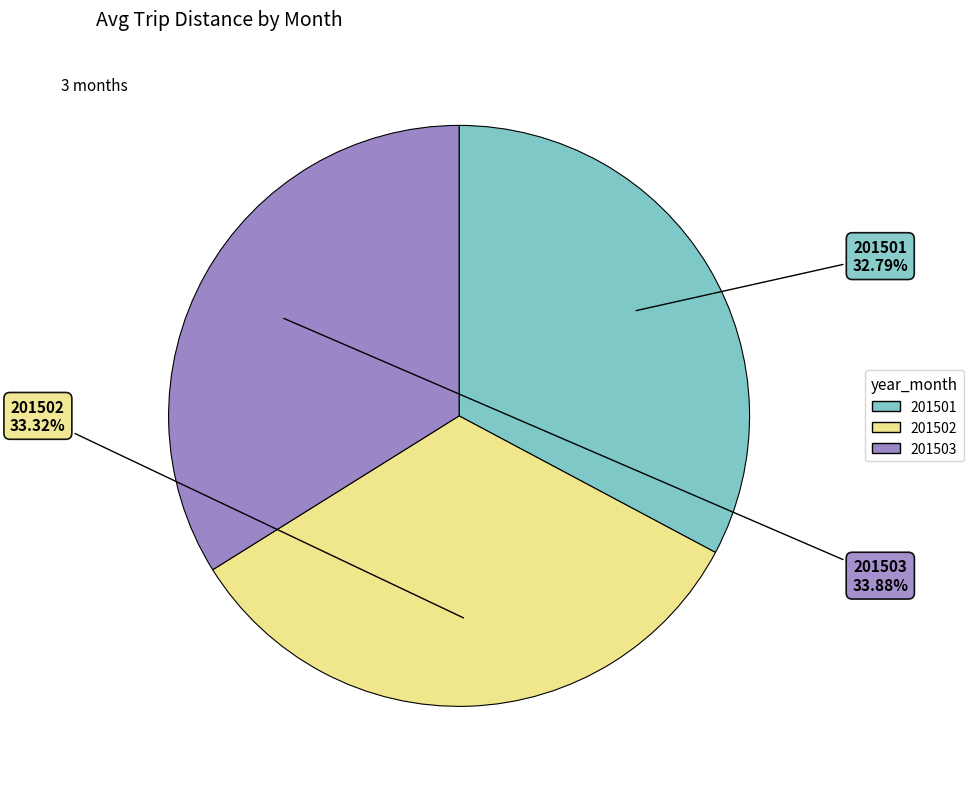

Approximately how many times larger is the value at 201502 compared to 201503?

1.0